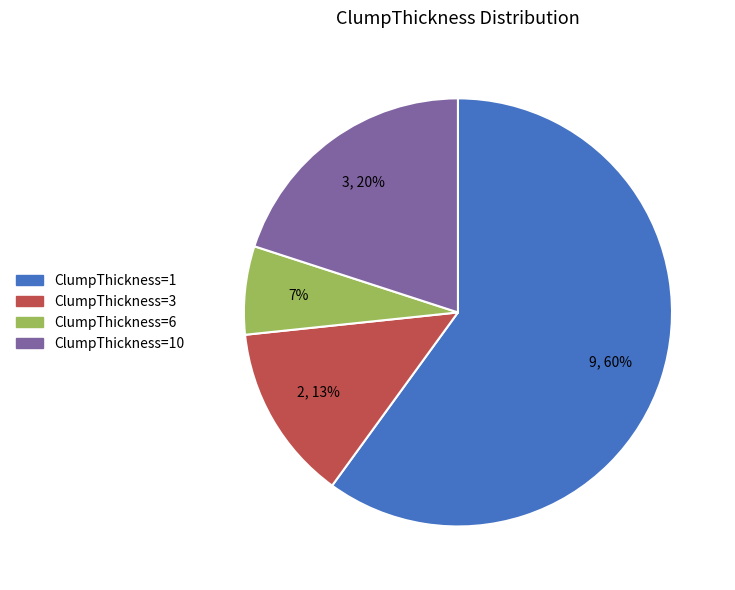

Is there a majority slice in this chart?

Yes